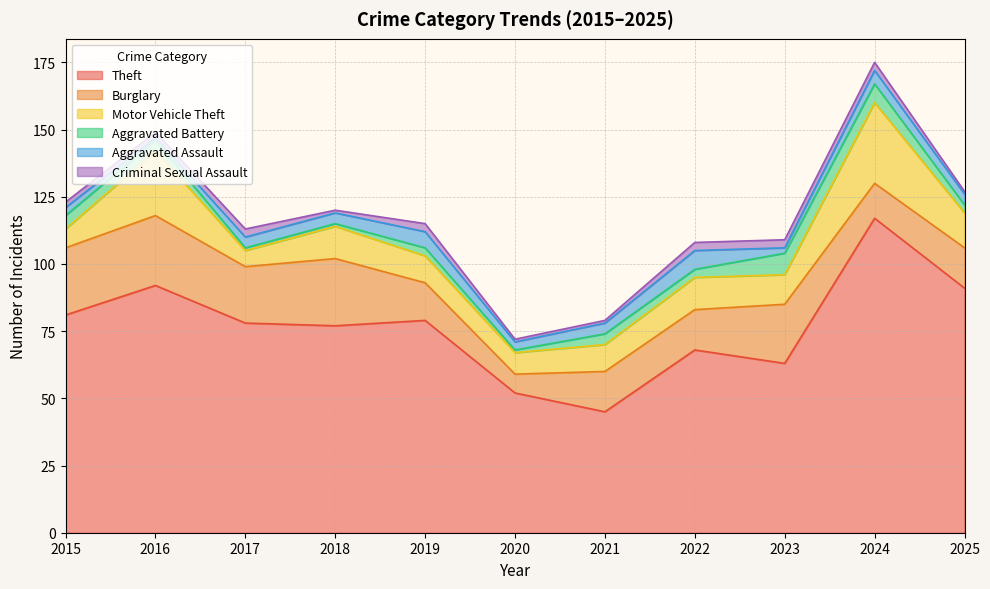

What is the highest value of the Criminal Sexual Assault series?

3